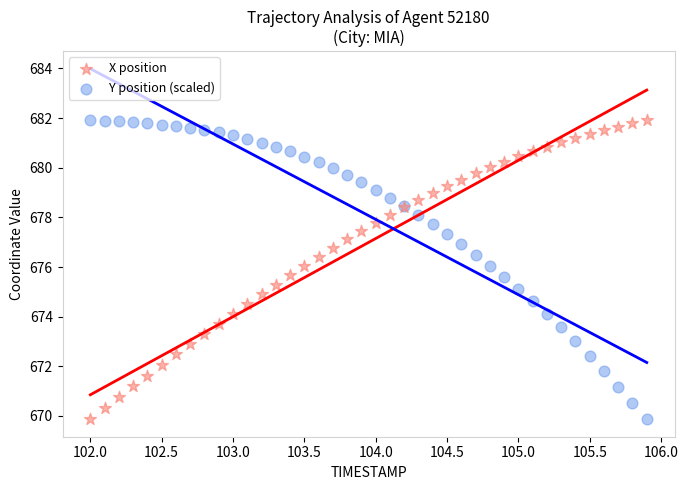

What is the X range (max minus min) for the scatter plot?

3.9